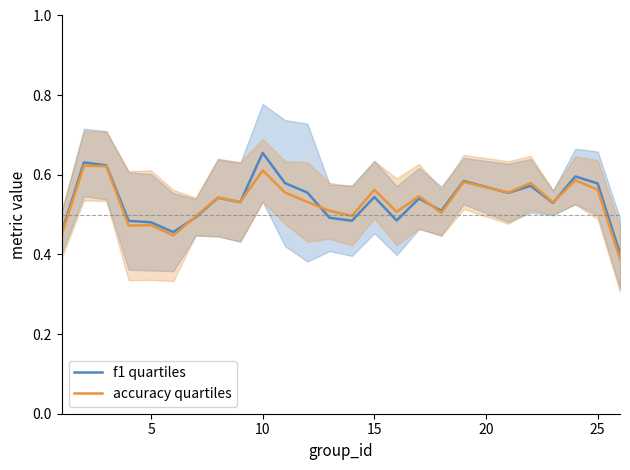

What is the sum of all f1 quartiles values?

13.4